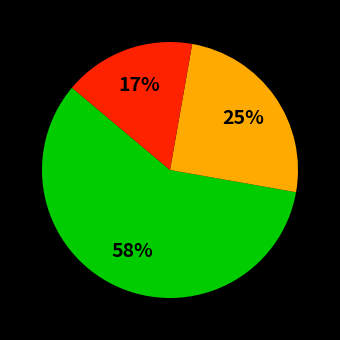

Does any single category account for the majority?

Yes